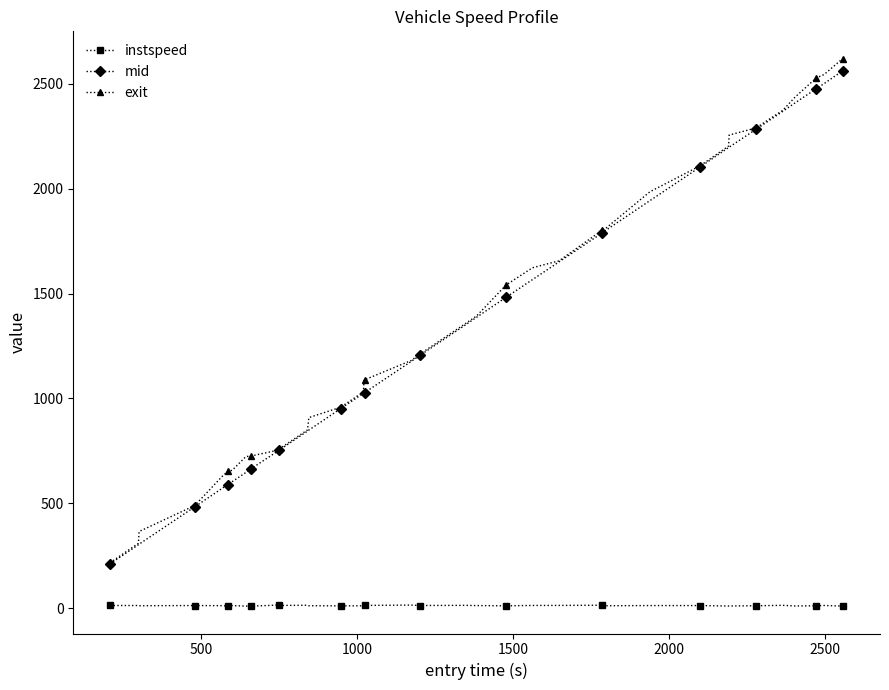

What is the value of the mid point at the 29th from the left?

1797.4